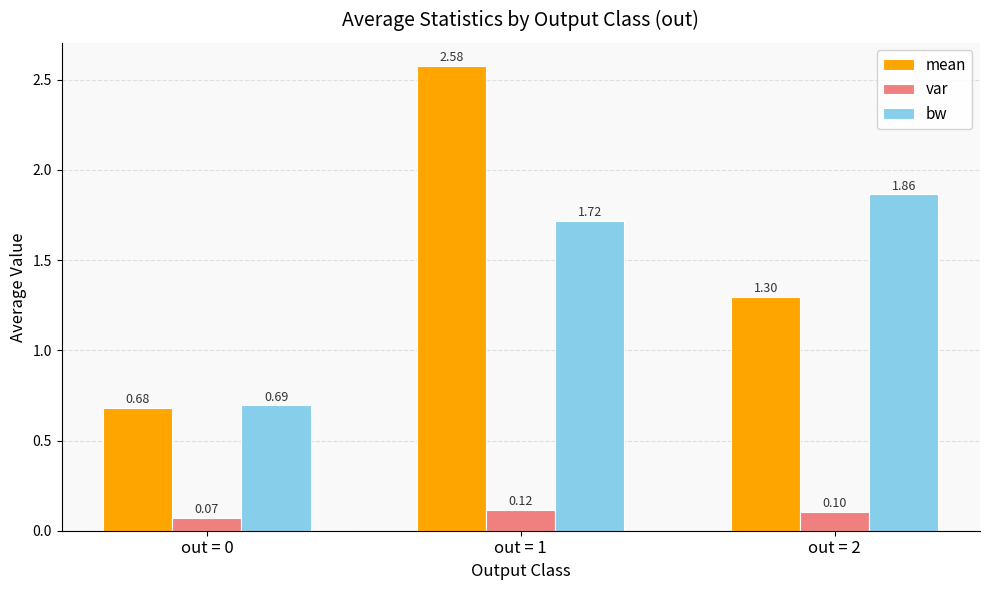

Which series has the widest spread of values?

mean